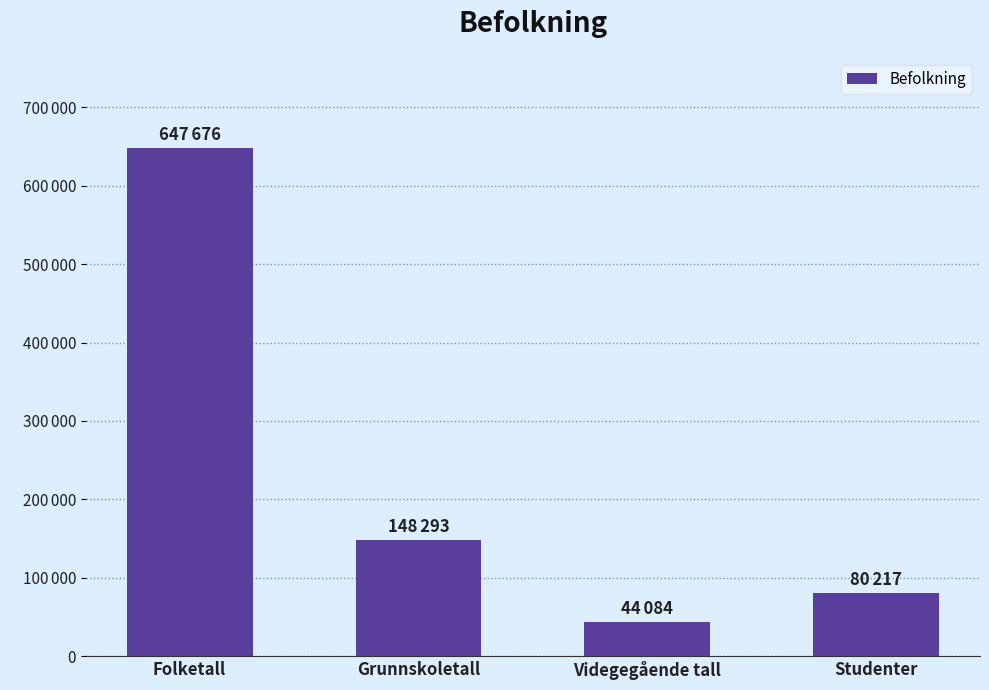

Reading left to right, list all the values displayed in this chart.

Folketall=647676	Grunnskoletall=148293	Videgegående tall=44084	Studenter=80217